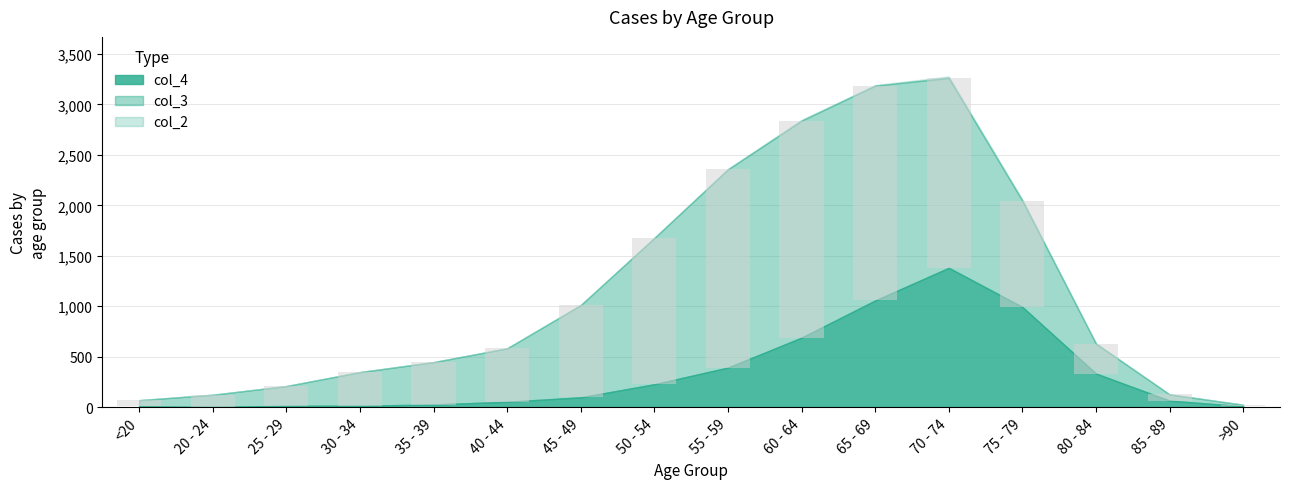

Between 80 - 84 and >90, which series saw the biggest shift?

col_4